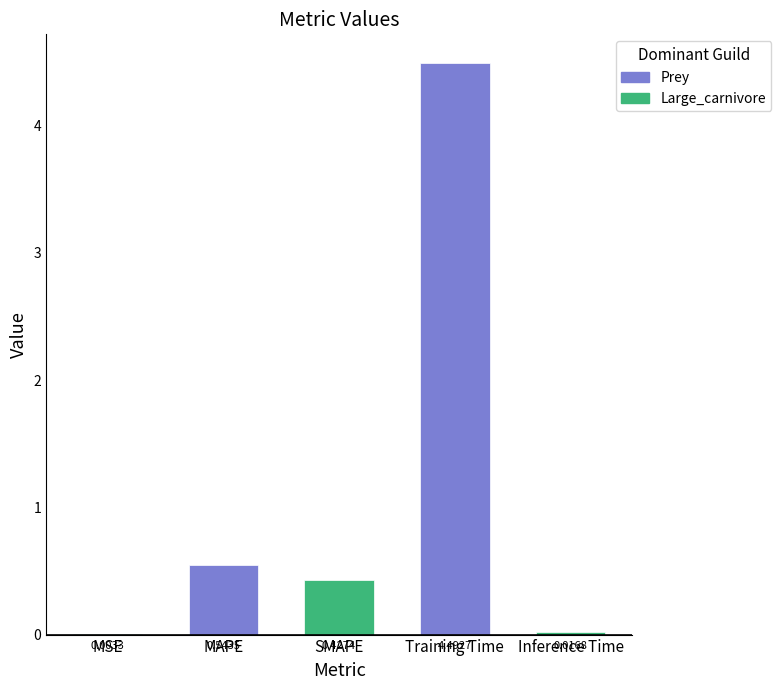

What is the sum of the values at Training Time and MAPE?

5.0